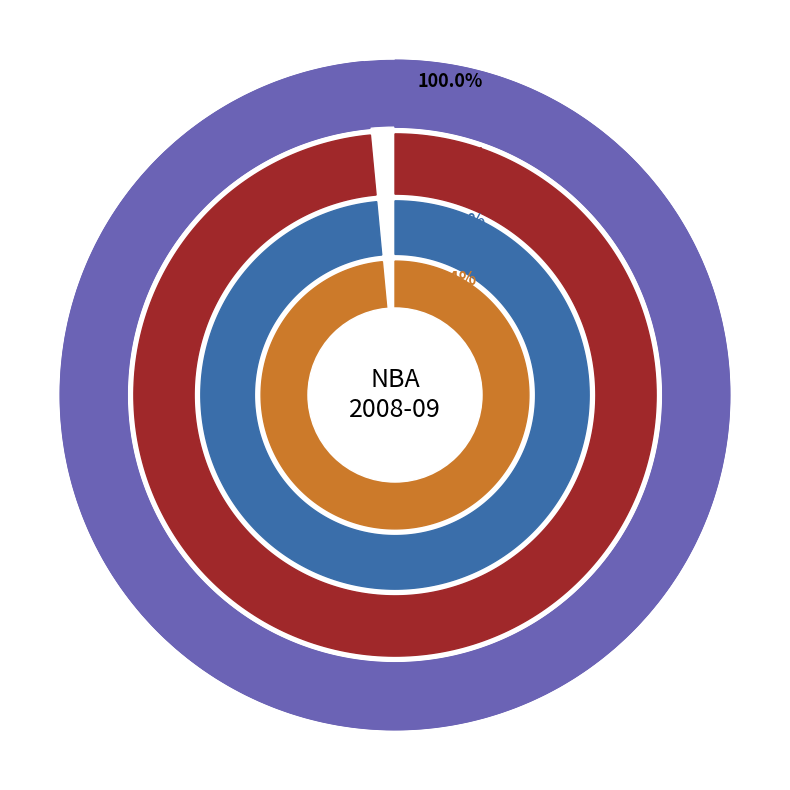

Is the sum of pts and fg_pct greater than half?

No